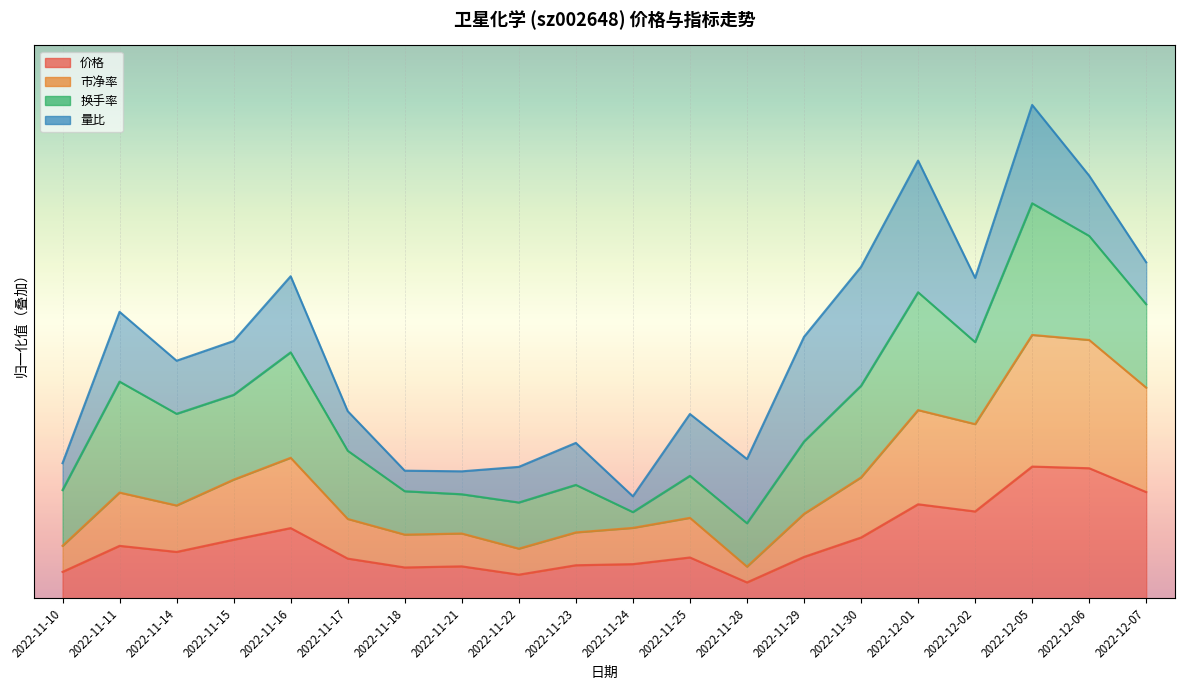

Between 2022-11-11 and 2022-12-01, which series saw the biggest shift?

市净率